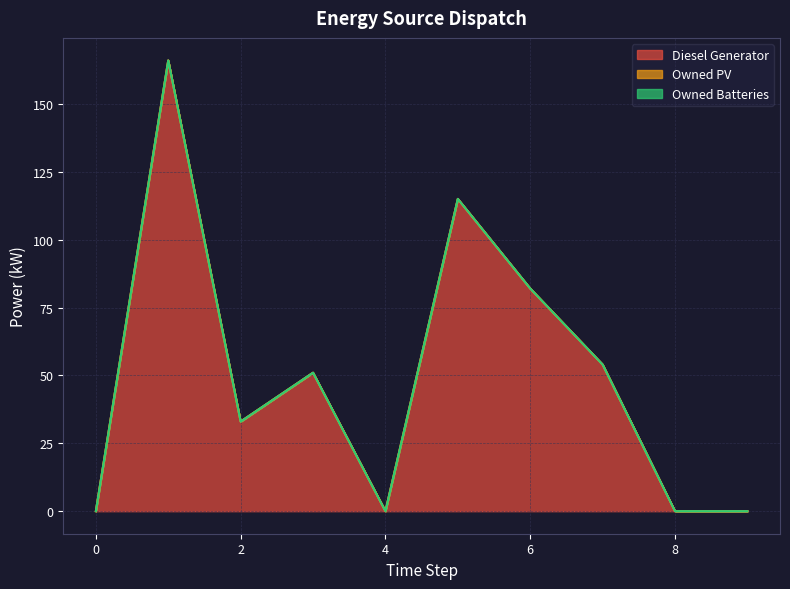

True or false: Owned PV and Owned Batteries cross at least once.

False